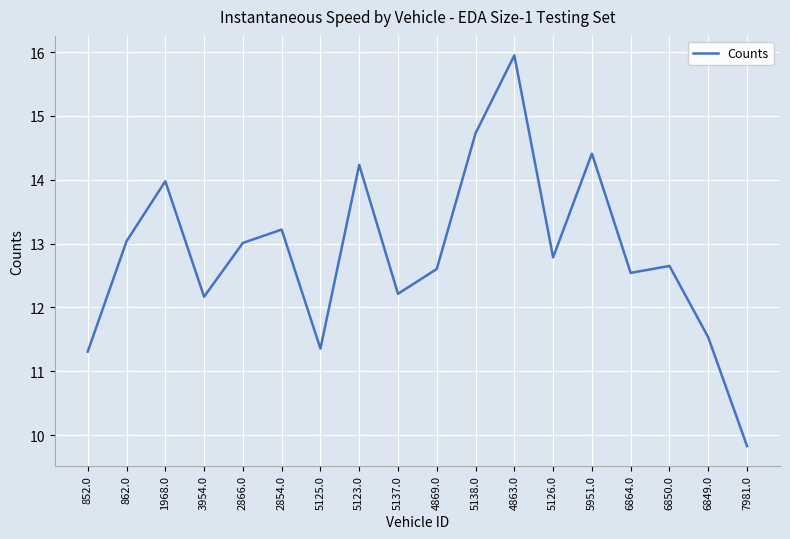

Reading right to left, list all the values displayed in this chart.

7981.0=9.8	6849.0=11.5	6850.0=12.7	6864.0=12.5	5951.0=14.4	5126.0=12.8	4863.0=15.9	5138.0=14.7	4869.0=12.6	5137.0=12.2	5123.0=14.2	5125.0=11.4	2854.0=13.2	2866.0=13.0	3954.0=12.2	1968.0=14.0	862.0=13.0	852.0=11.3